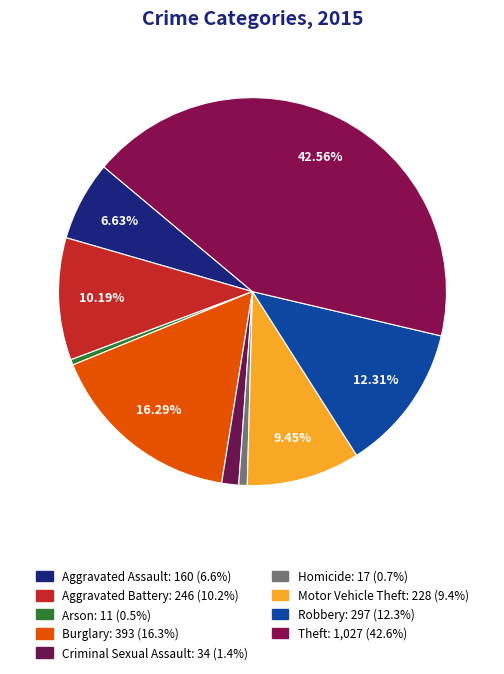

Count the number of slices in the pie.

9